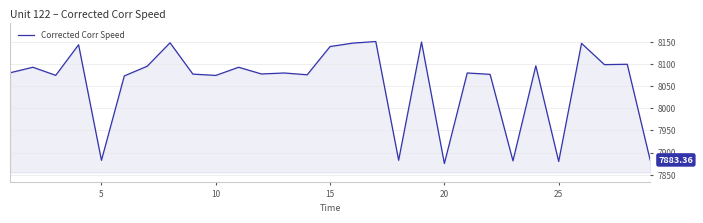

What is the difference between the maximum and minimum values?

275.1